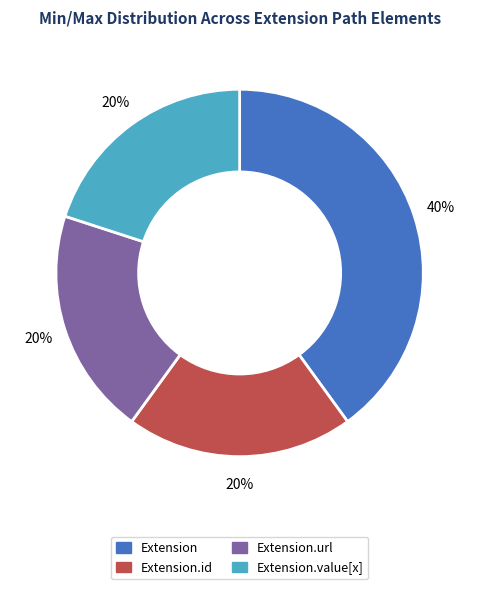

Approximately how many times larger is the value at Extension compared to Extension.url?

2.0